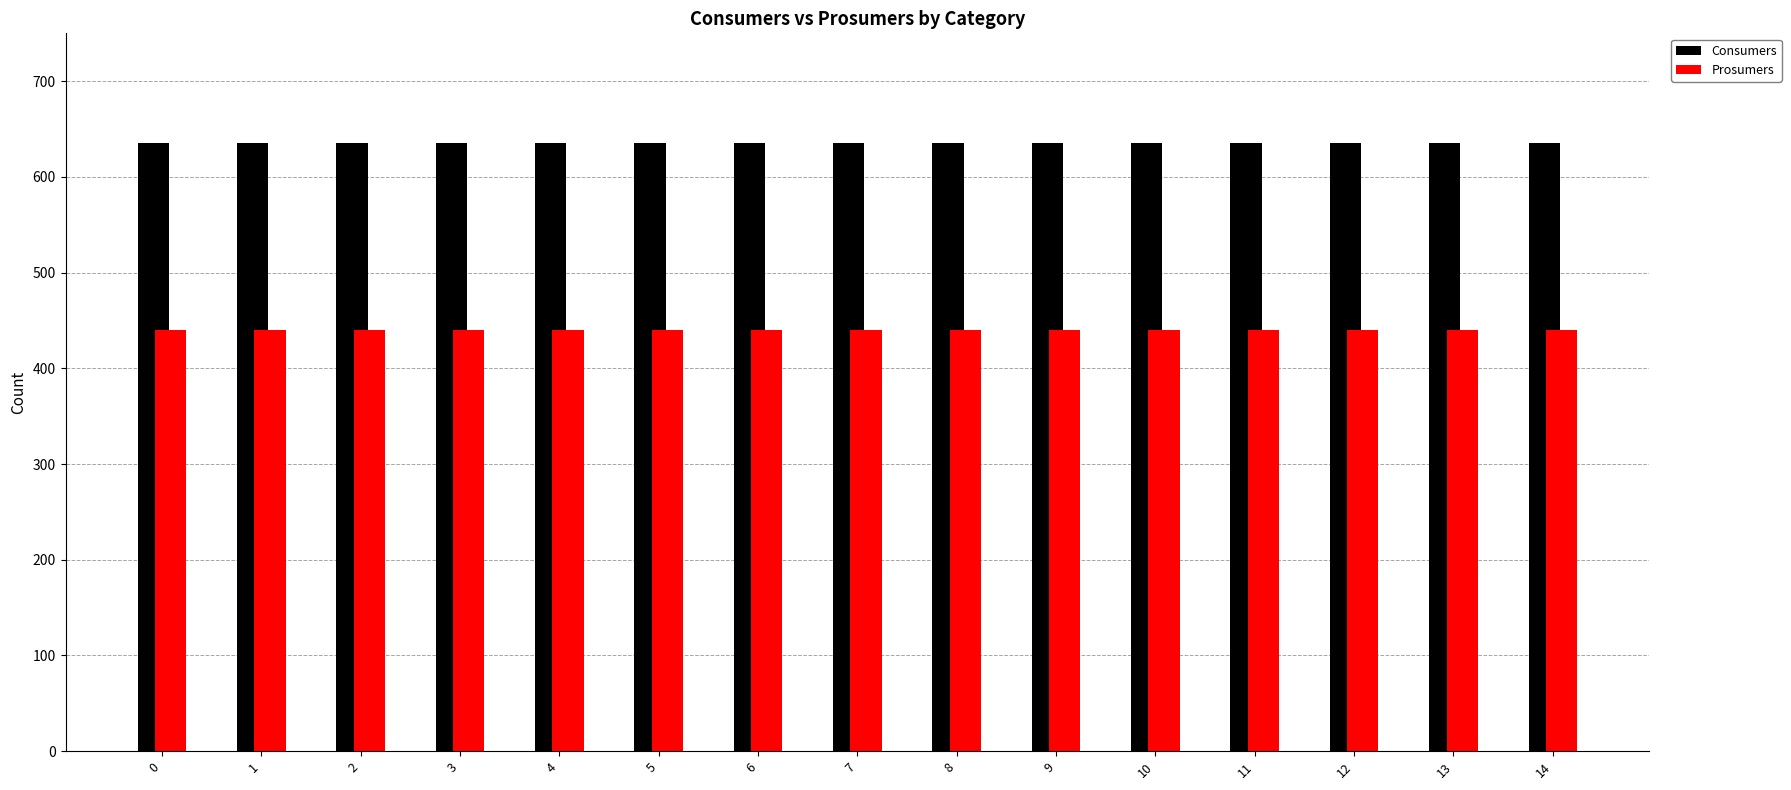

Reading left to right, what are all the values shown in this chart?

Consumers: 0=635	1=635	2=635	3=635	4=635	5=635	6=635	7=635	8=635	9=635	10=635	11=635	12=635	13=635	14=635
Prosumers: 0=440	1=440	2=440	3=440	4=440	5=440	6=440	7=440	8=440	9=440	10=440	11=440	12=440	13=440	14=440